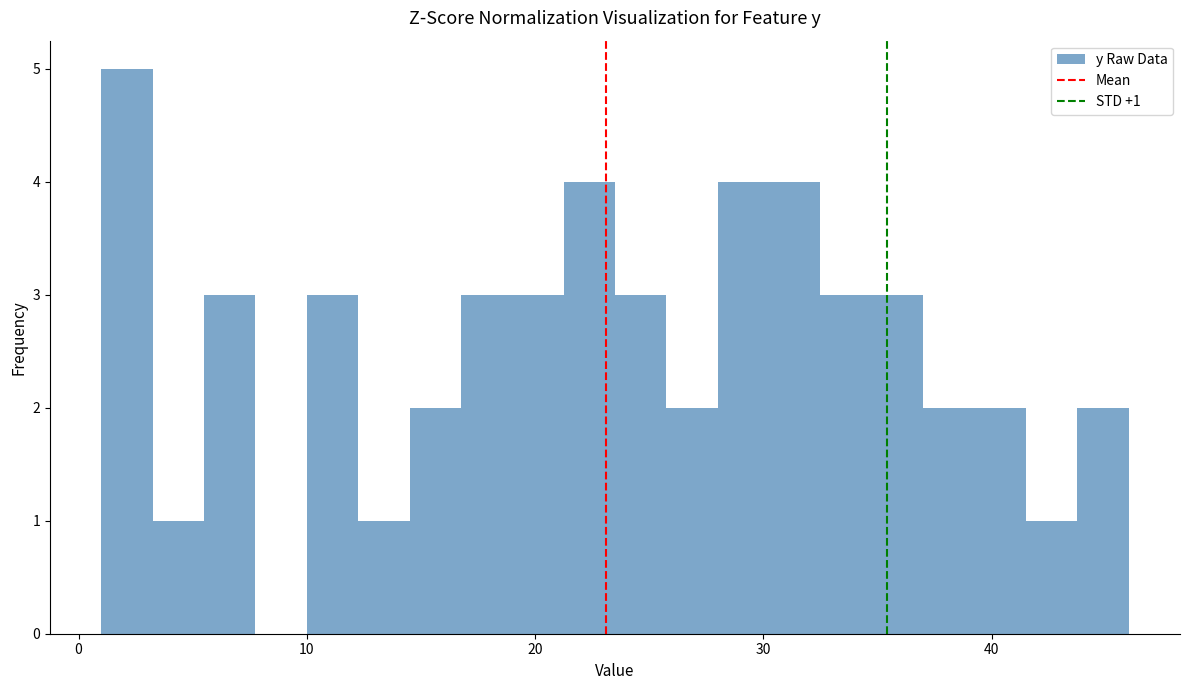

Read against the x-axis, roughly where is the centre of the tallest bar?

2